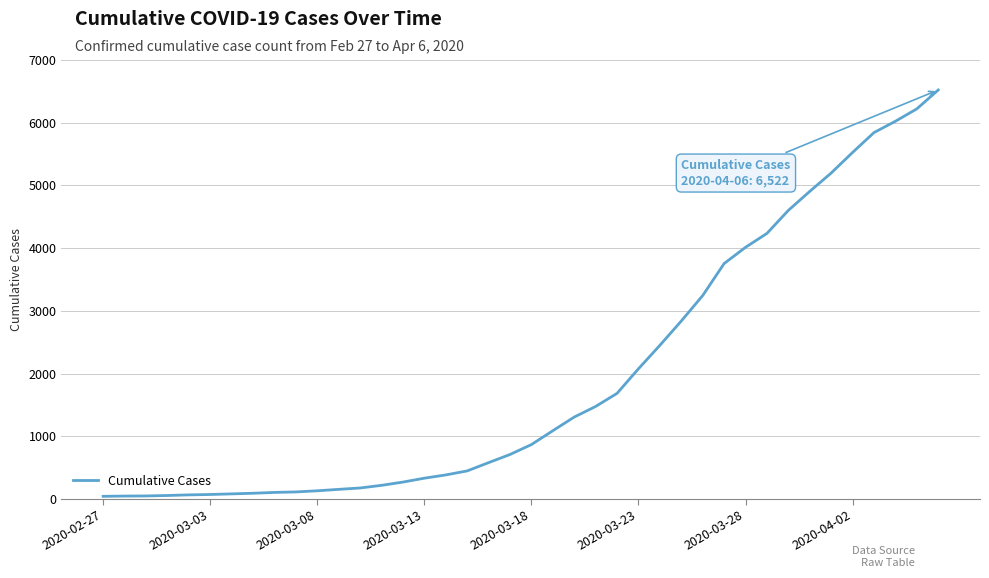

What is the greatest value displayed?

6522